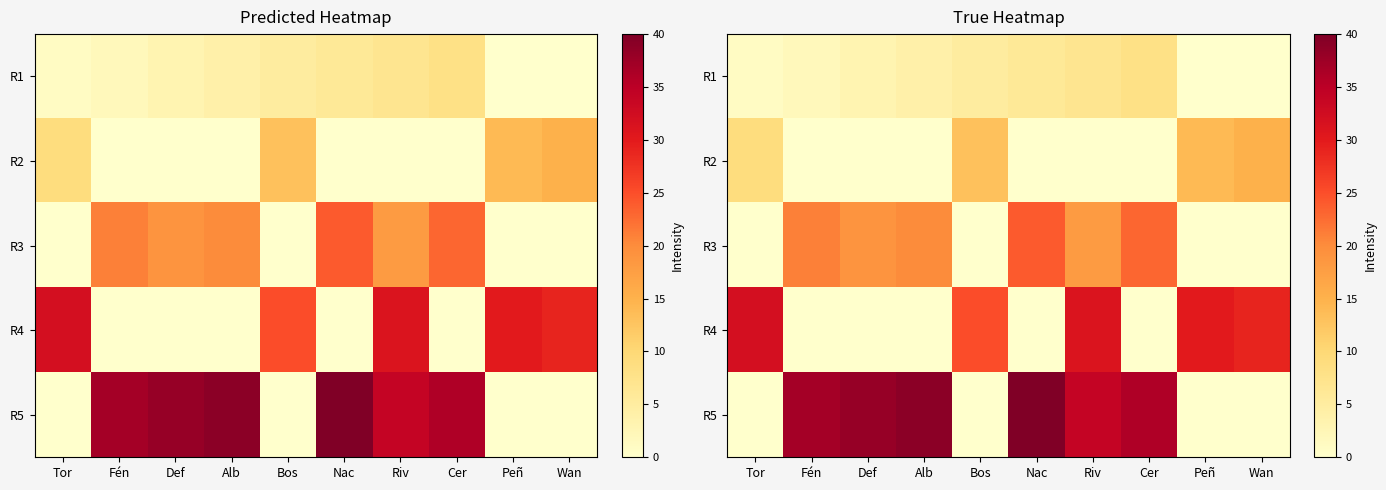

Rank the categories by R1 value from lowest to highest.

Peñ, Wan, Tor, Fén, Def, Alb, Bos, Nac, Riv, Cer